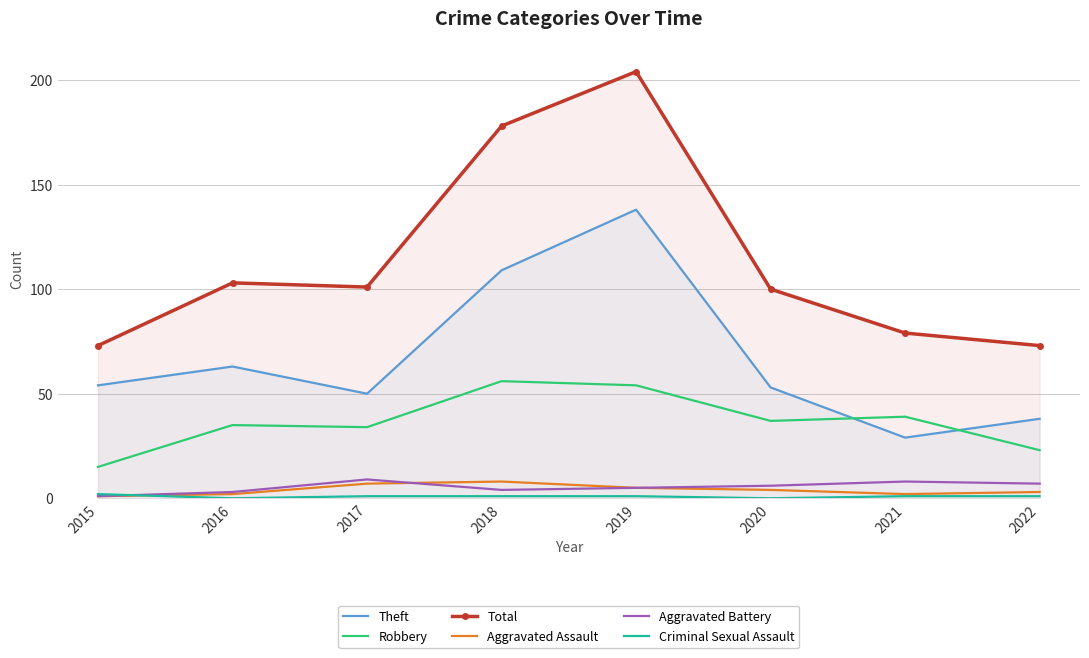

List the labels in order of Robbery value, largest first.

2018, 2019, 2021, 2020, 2016, 2017, 2022, 2015